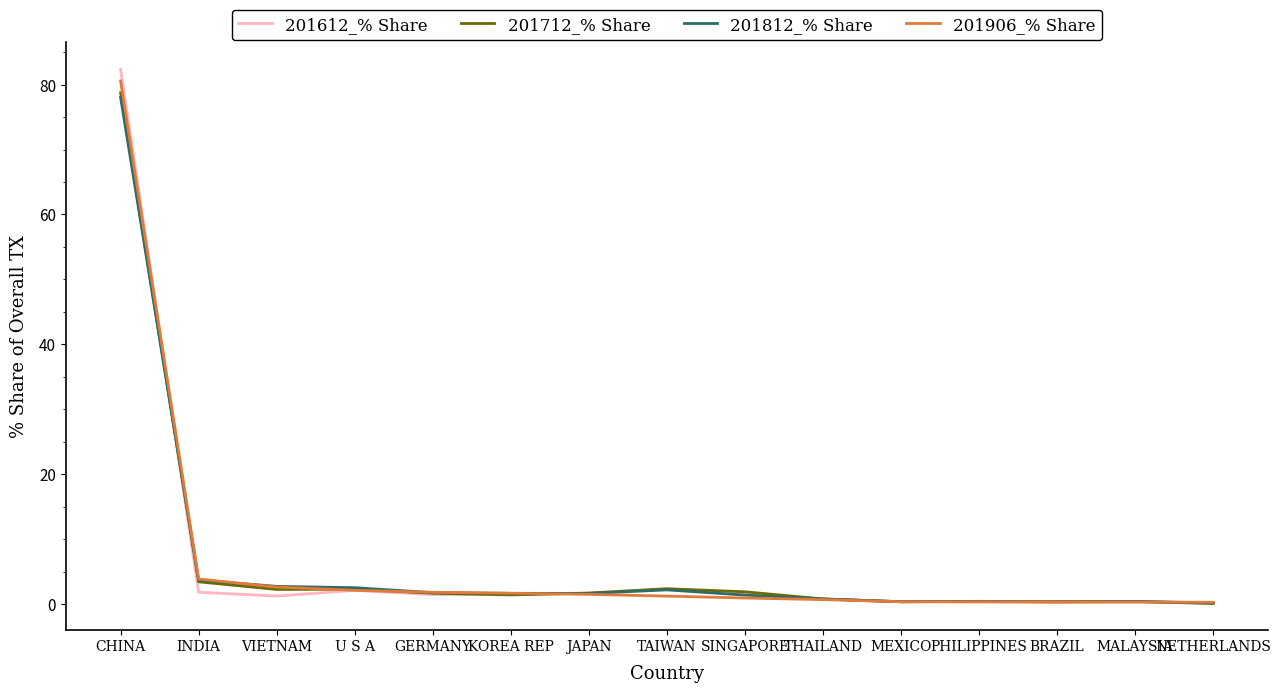

The value of 201712_% Share at CHINA is 18.2. True or false?

False